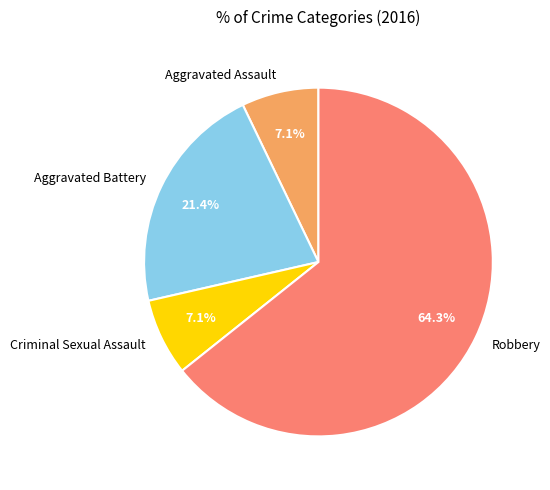

True or false: Aggravated Assault accounts for 1% of the total.

False